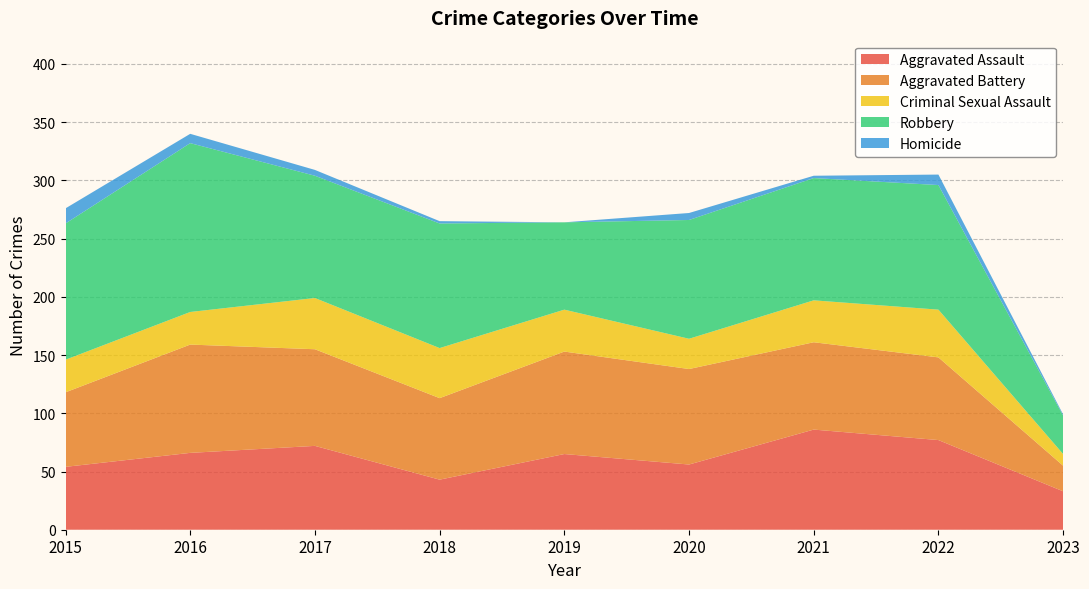

Reading left to right, list all the values displayed in this chart.

Aggravated Assault: 54	66	72	43	65	56	86	77	33
Aggravated Battery: 64	93	83	70	88	82	75	71	22
Criminal Sexual Assault: 28	28	44	43	36	26	36	41	10
Robbery: 117	145	105	107	75	102	105	107	33
Homicide: 13	8	5	2	0	6	2	9	1